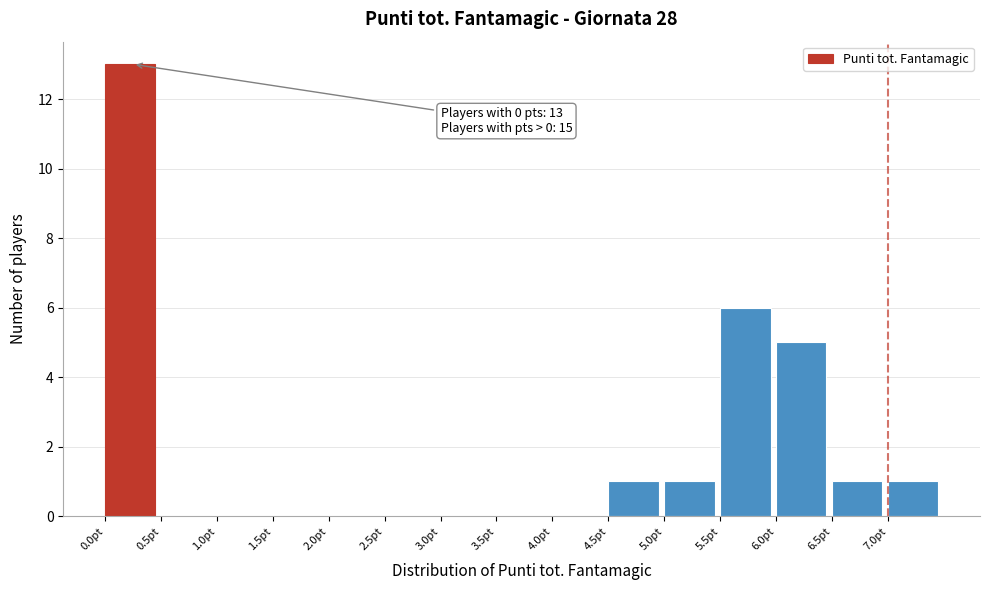

Over which range of the x-axis is the bar tallest?

0.0 to 0.5